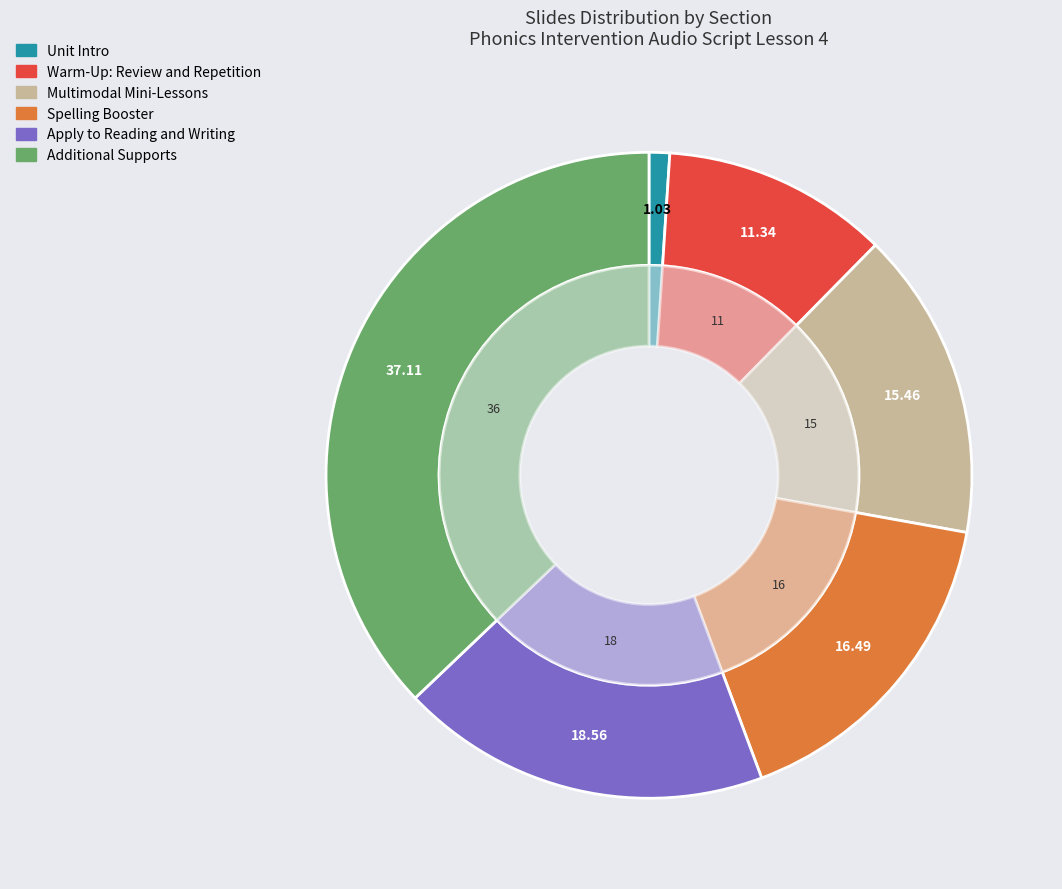

True or false: Multimodal Mini-Lessons accounts for 15% of the total.

True